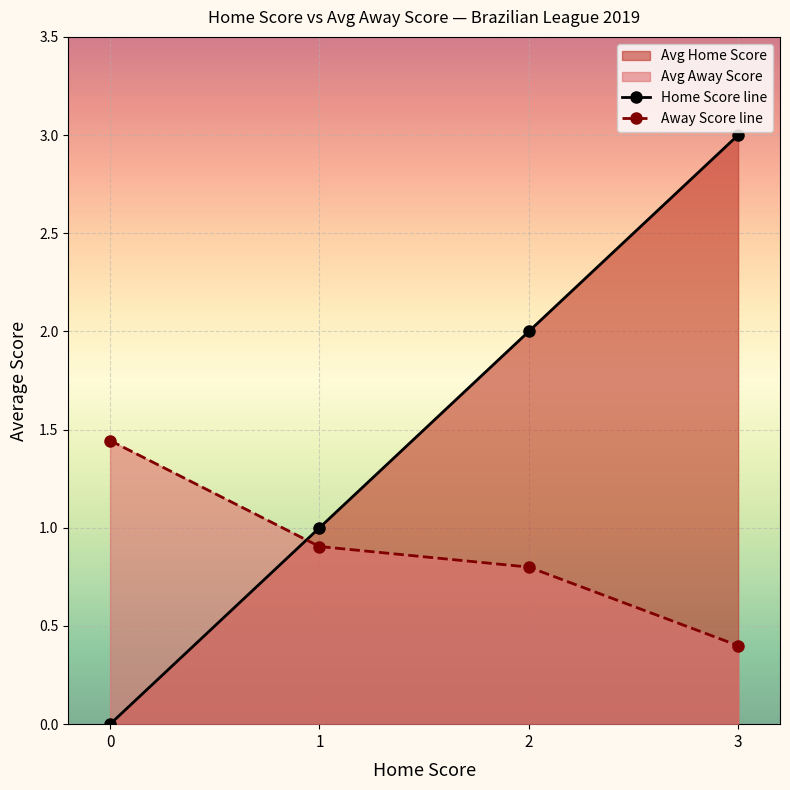

Rank the series by their maximum value, from lowest to highest.

Away Score line, Home Score line